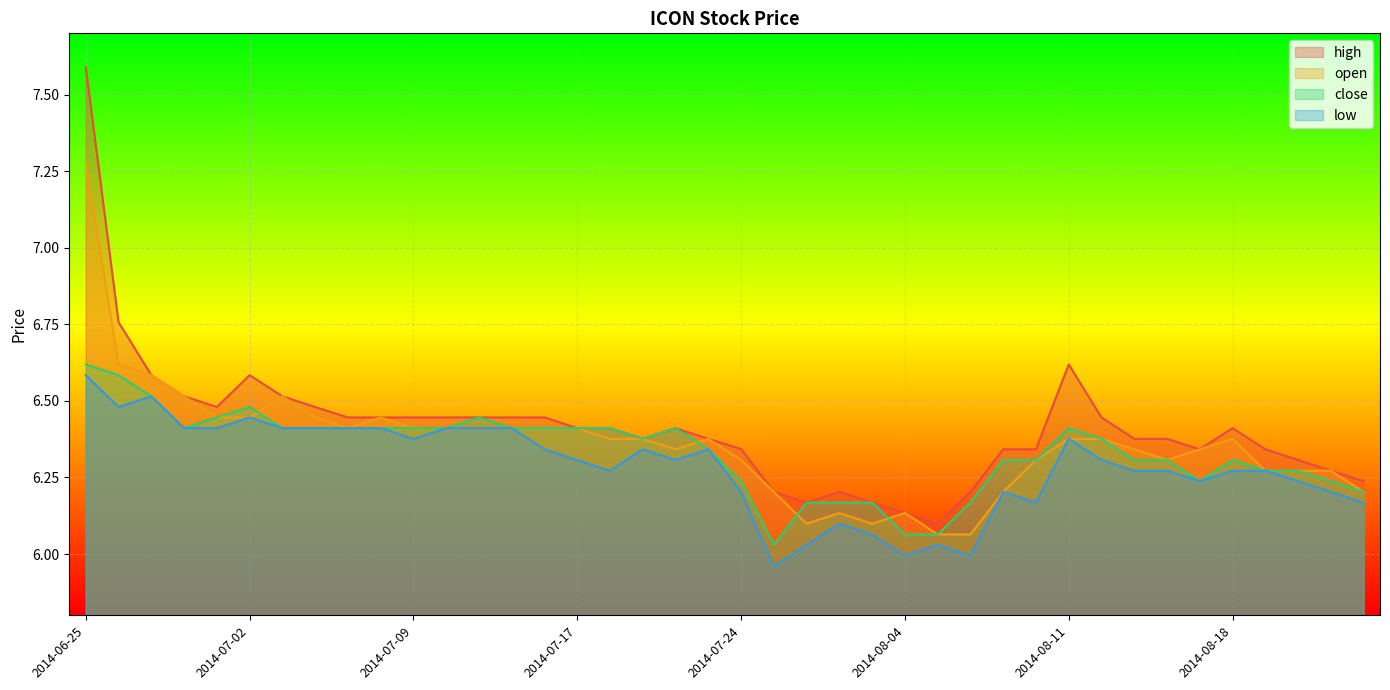

Is it true that open equals 8.4 at 2014-07-31?

False